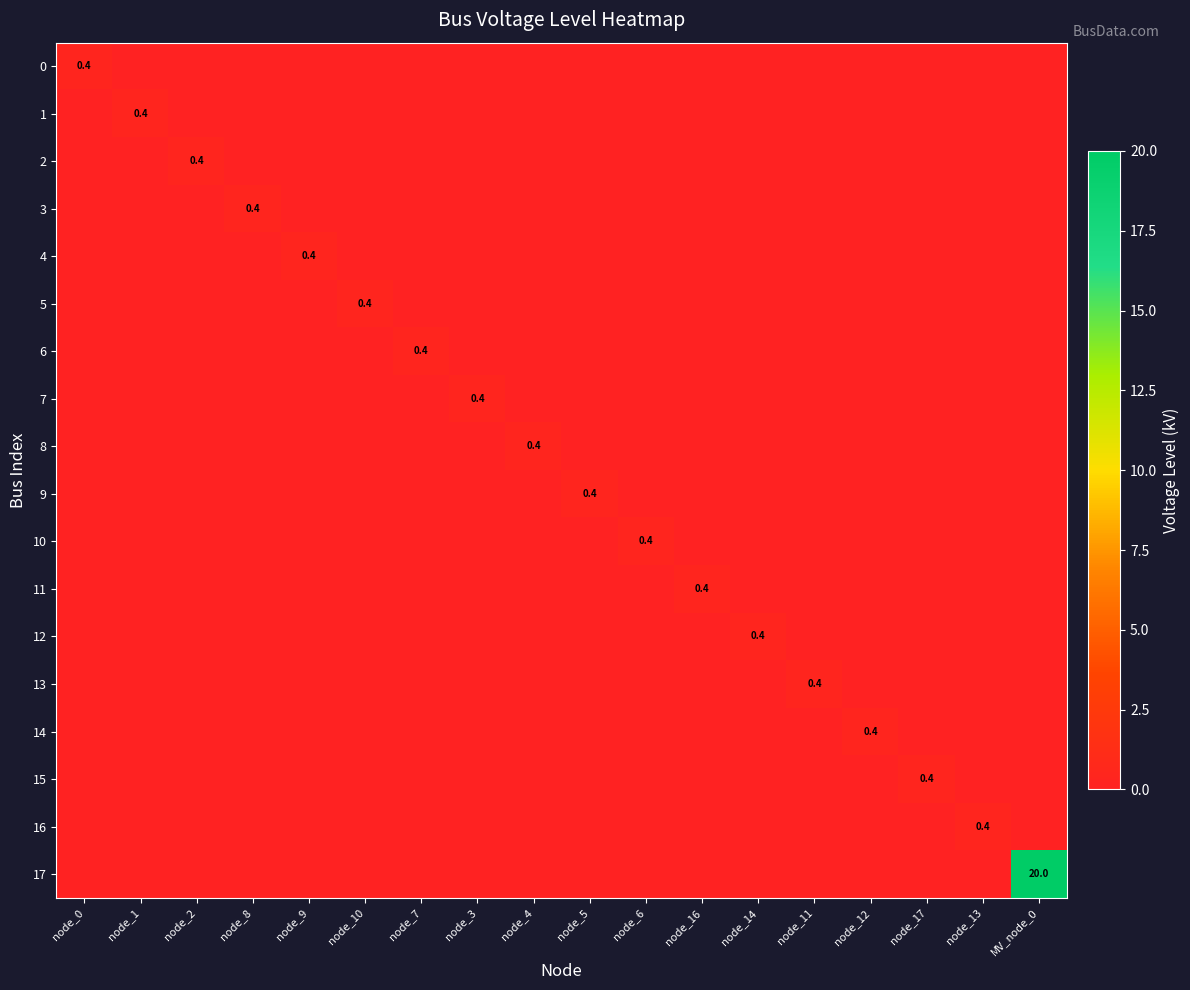

What is the sum of all 1 values?

0.4